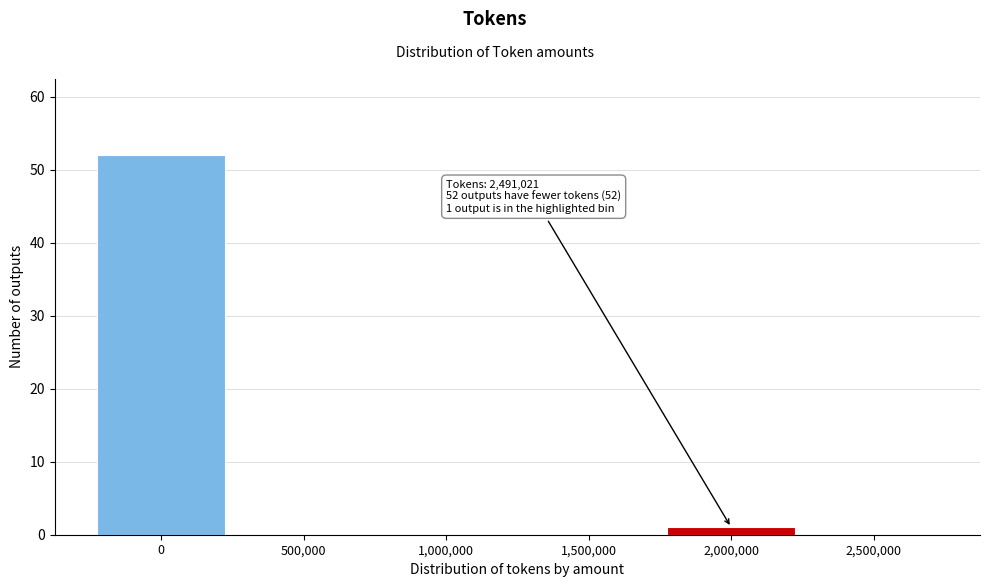

Reading right to left, transcribe all the data shown in this chart.

2,500,000=0	2,000,000=1	1,500,000=0	1,000,000=0	500,000=0	0=52